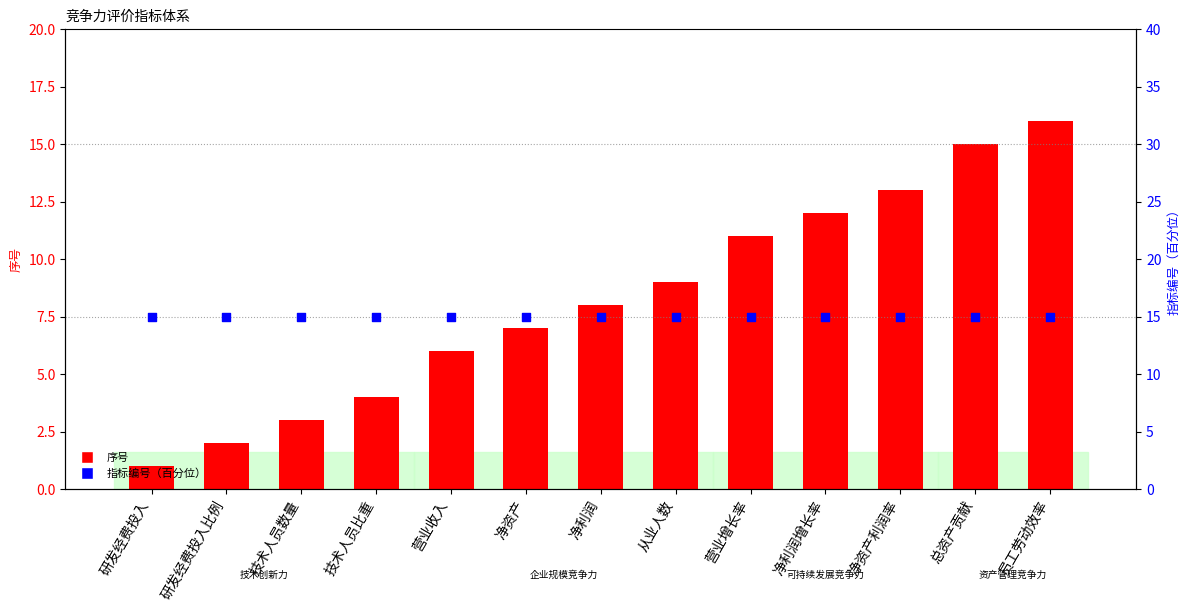

What is the total value across all series at 总资产贡献?

30